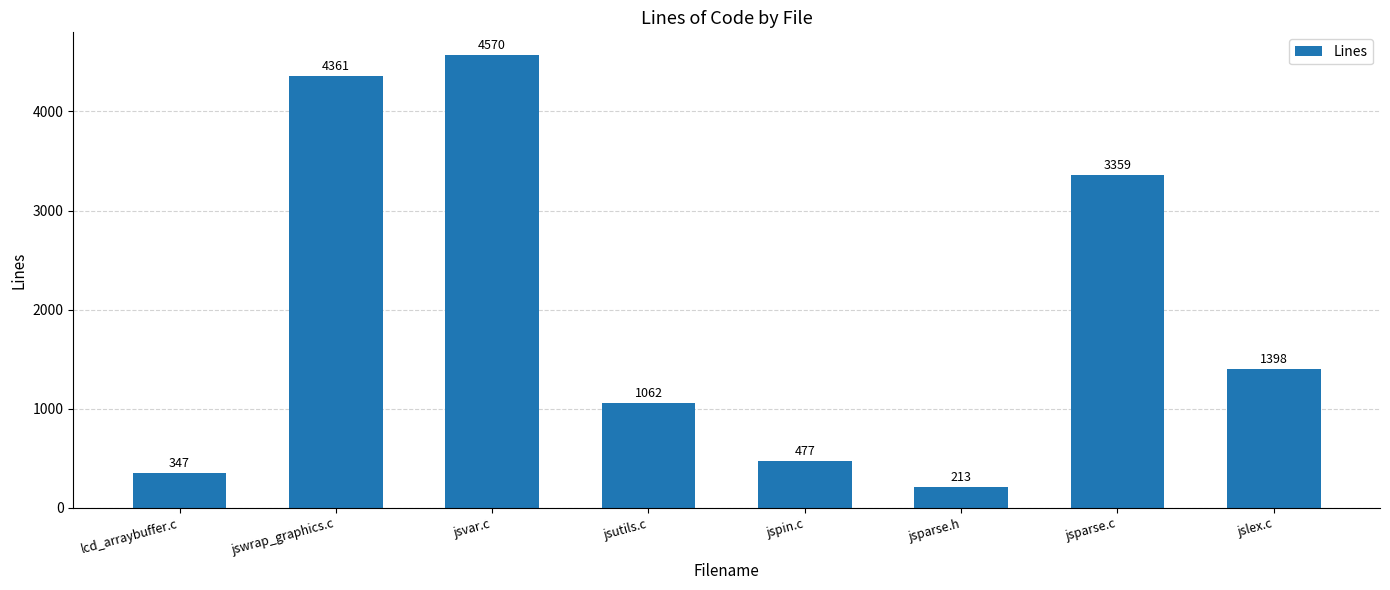

True or false: the data shows 4361 at jswrap_graphics.c.

True